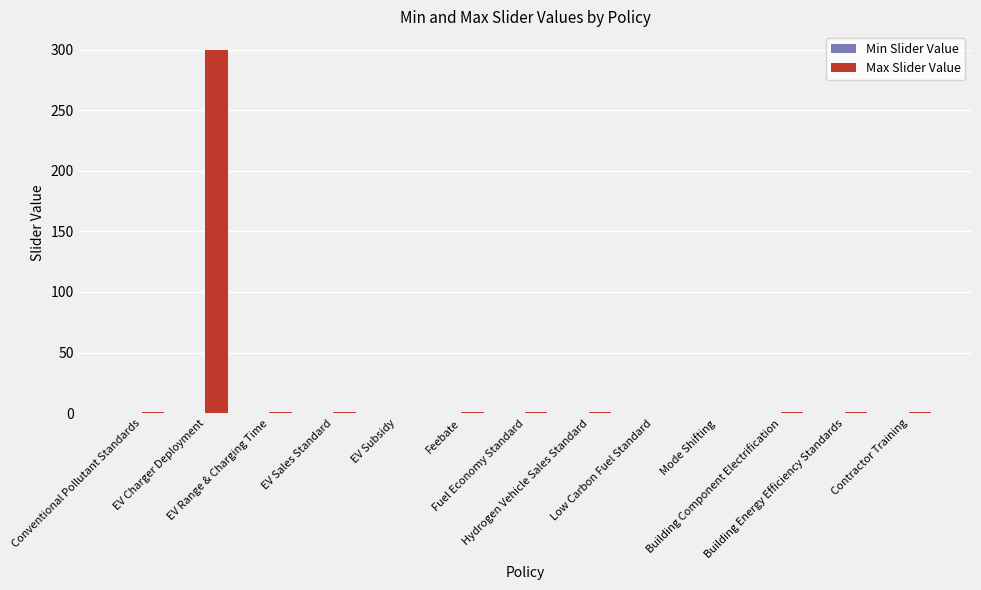

What is the sum of all values?

309.7